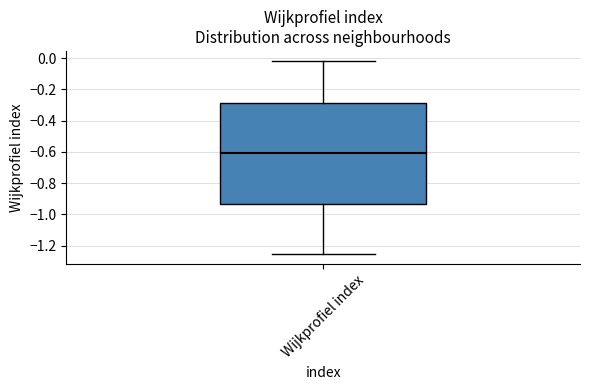

Read this box plot against the y-axis: the position of the median line, the range covered by the box, and the ends of both whiskers. The values are not printed on the chart, so give them approximately, as read against the axis.

median -0.60, box -0.94 to -0.28, whiskers -1.26 to -0.02